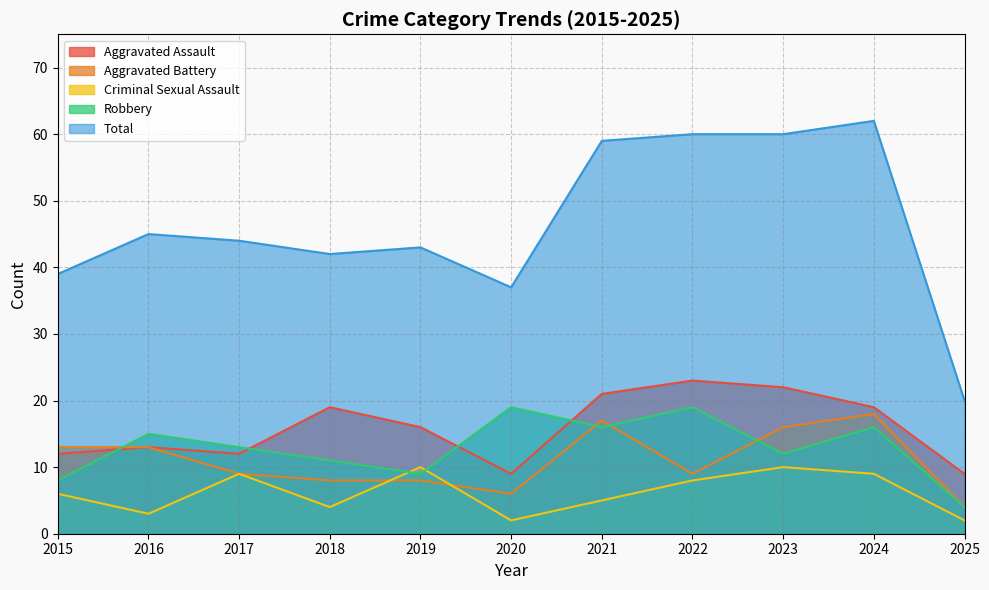

At which category does Aggravated Battery reach its first local valley?

2020